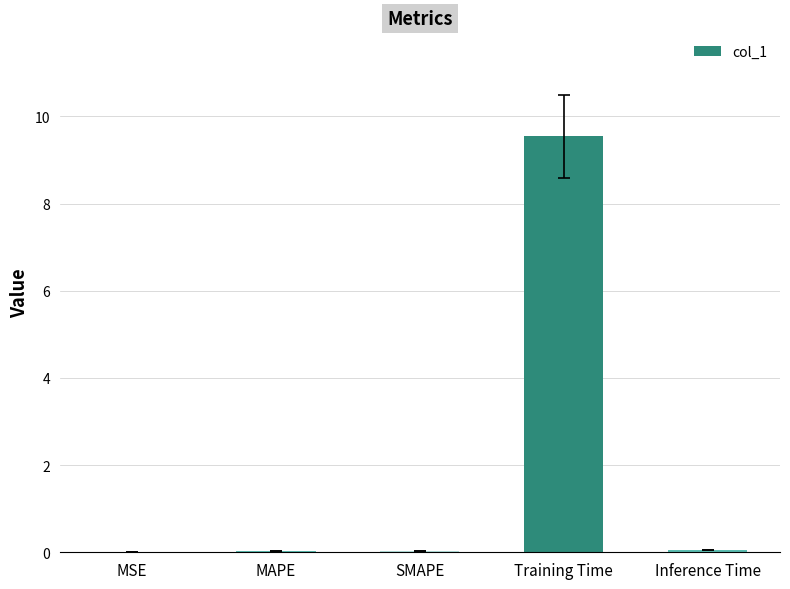

What is the greatest value displayed?

9.5